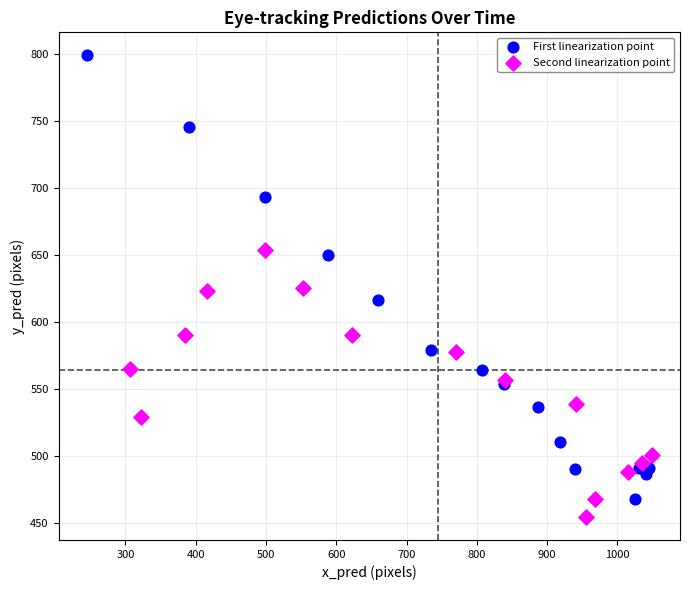

Which series has the largest Y range (max minus min)?

First linearization point